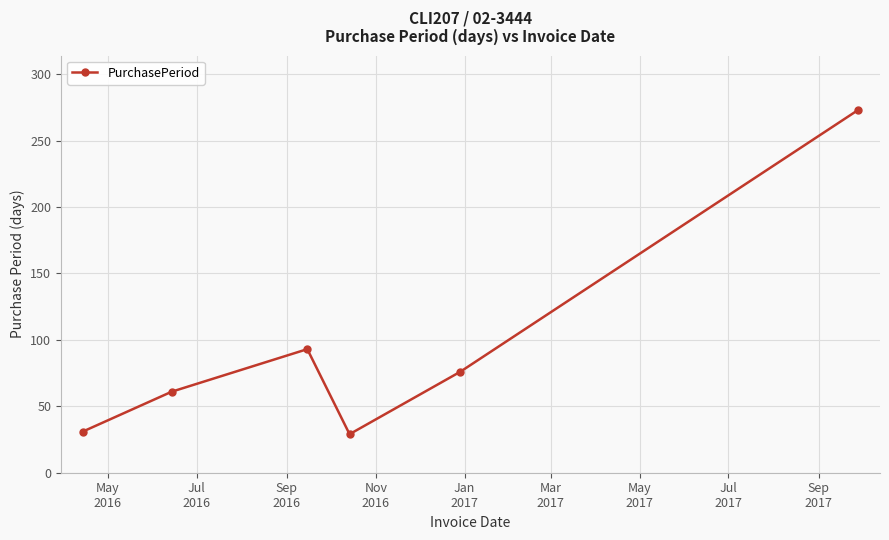

What is the value of the 1st point from the left?

31